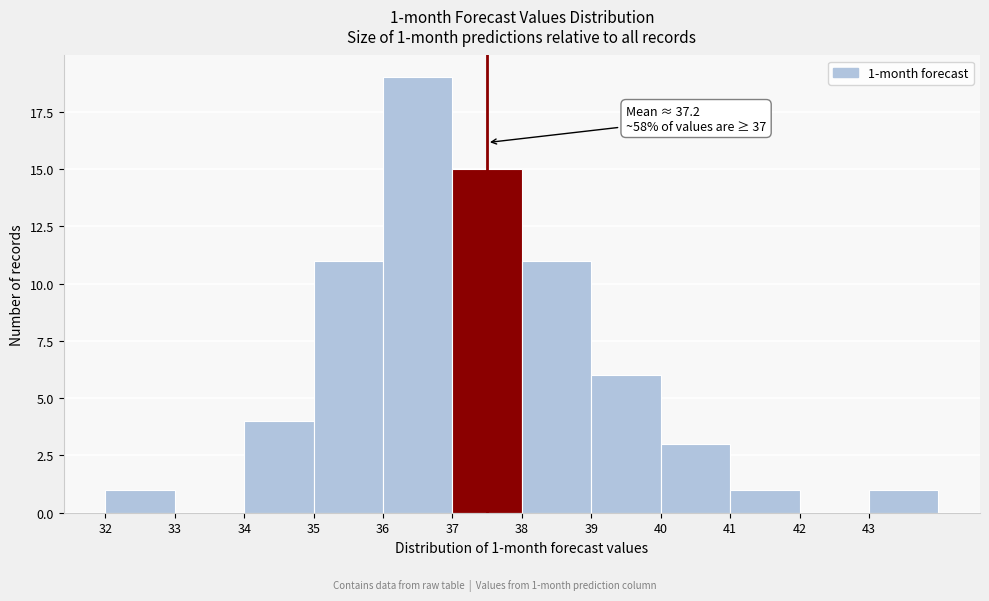

Which range on the x-axis has the tallest bar?

36 to 37